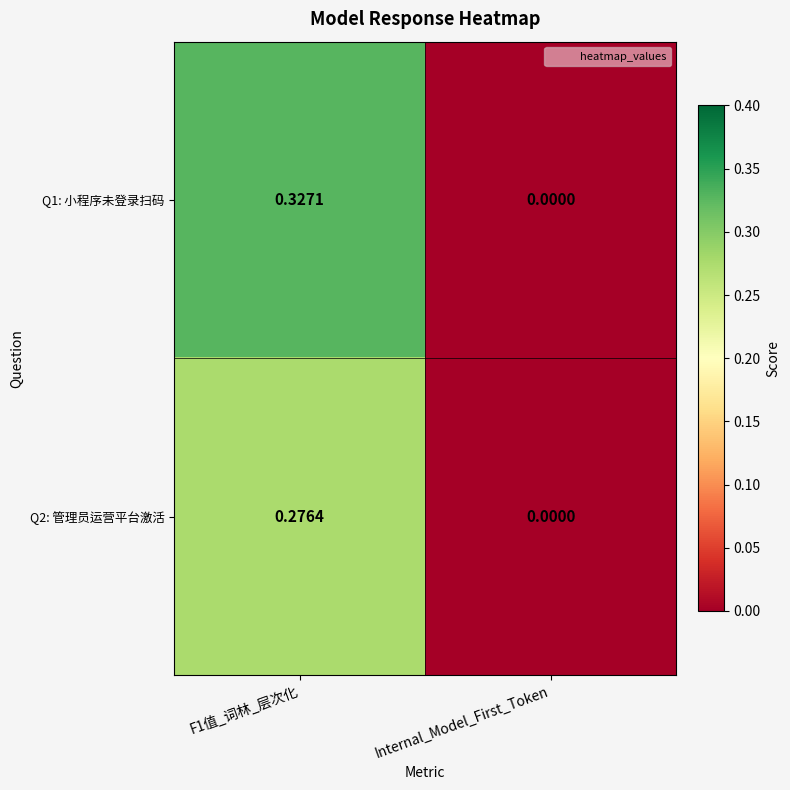

At which label is Q2: 管理员运营平台激活 closest to 0?

Internal_Model_First_Token